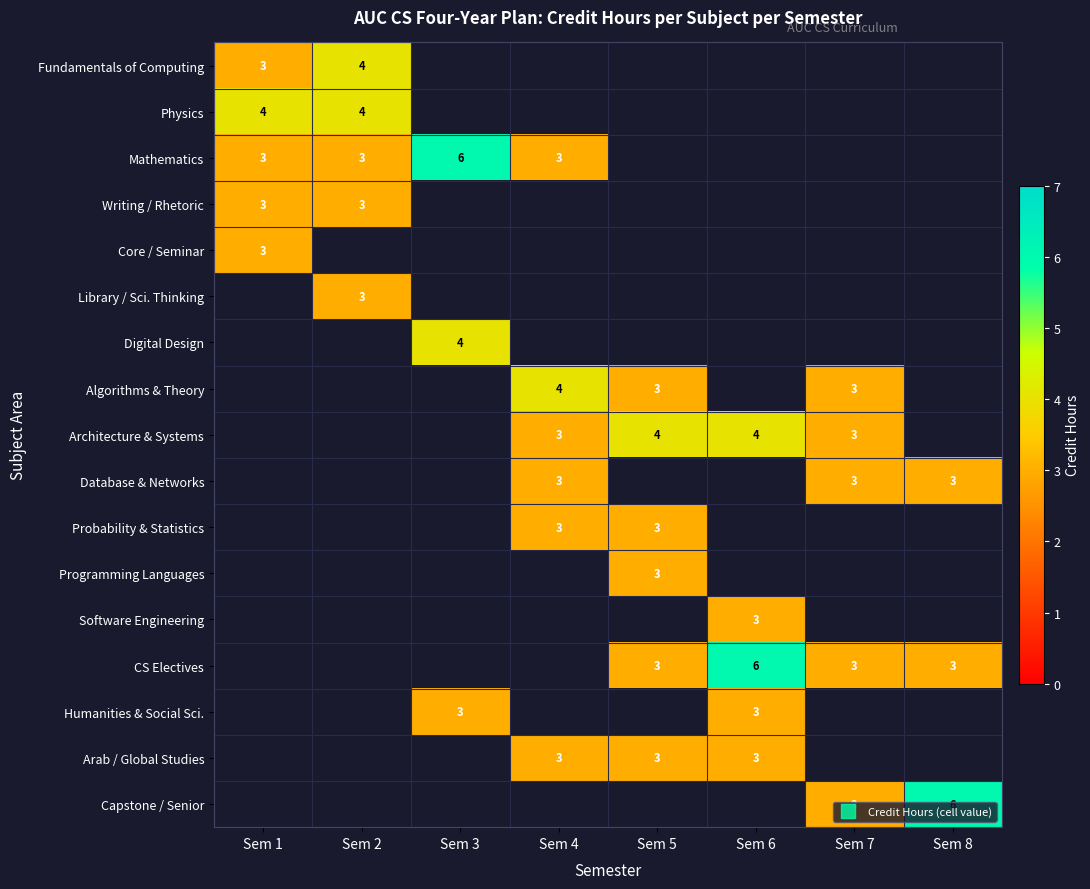

Between Sem 6 and Sem 4, which is larger?

Sem 4